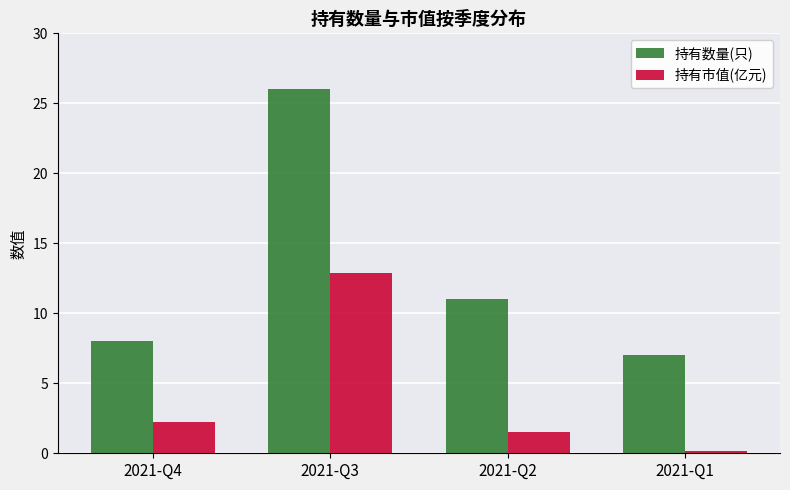

What is the average value of the 持有数量(只) series?

13.0